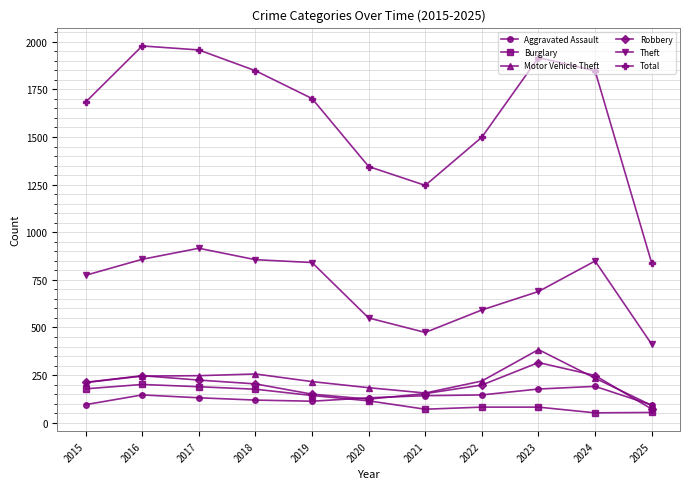

True or false: Motor Vehicle Theft has more than 1 interior local peaks.

True